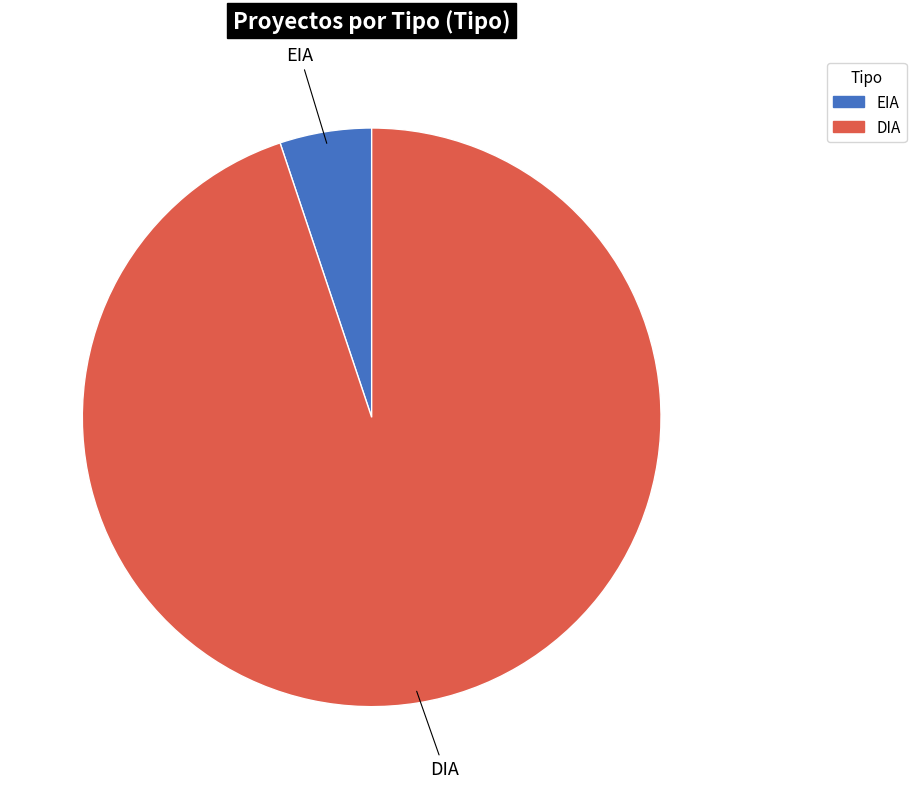

Combined, do EIA and DIA account for over 50%?

Yes